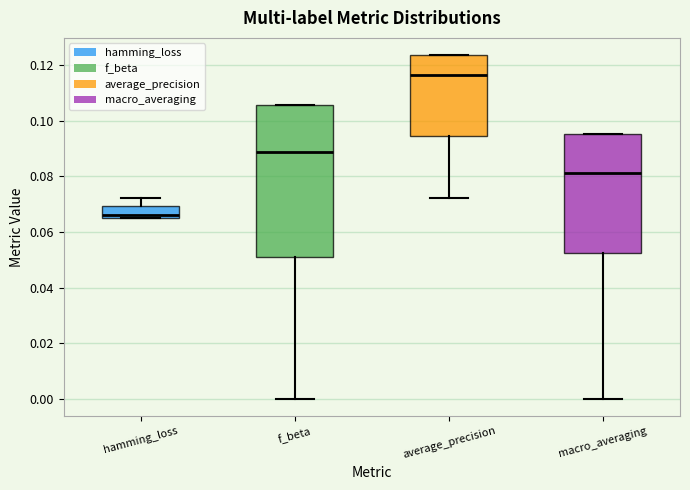

Reading left to right, read every box against the y-axis: the position of its median line, the range the box covers, and the ends of its whiskers. The values are not printed on the chart, so give them approximately, as read against the axis.

hamming_loss: median 0.066 (just above the box's lower edge), box 0.066 to 0.070, whiskers 0.066 to 0.072
f_beta: median 0.088, box 0.050 to 0.106, whiskers 0.000 to 0.106
average_precision: median 0.116, box 0.094 to 0.124, whiskers 0.072 to 0.124
macro_averaging: median 0.082, box 0.052 to 0.096, whiskers 0.000 to 0.096